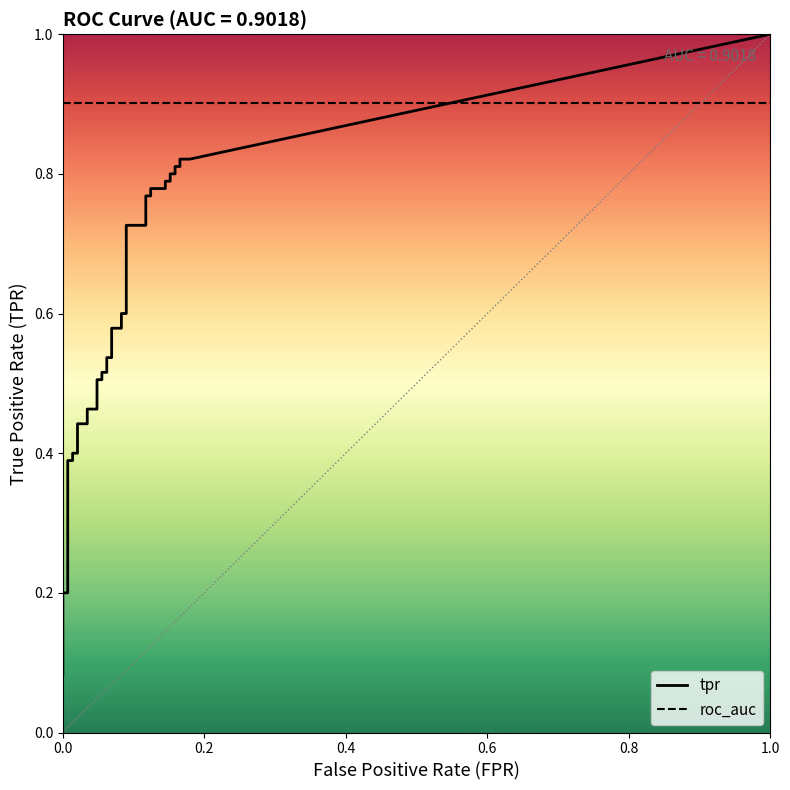

What is the difference between the second highest and minimum values in the fpr series?

0.2